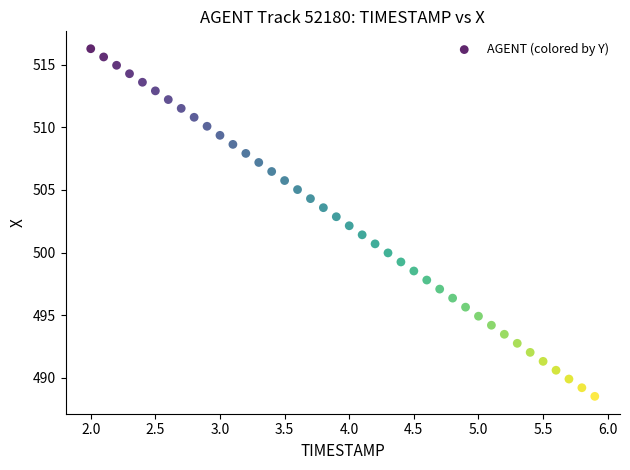

What is the range of Y values (max minus min)?

27.7